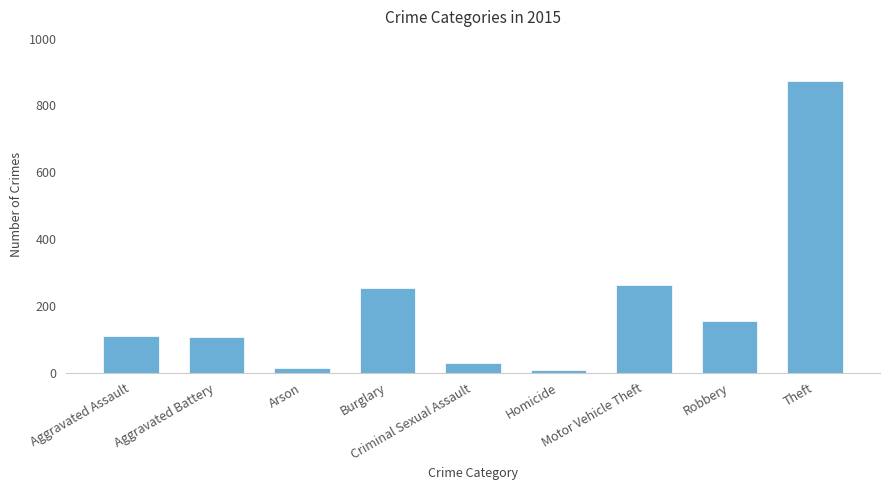

What is the maximum value shown in the chart?

874